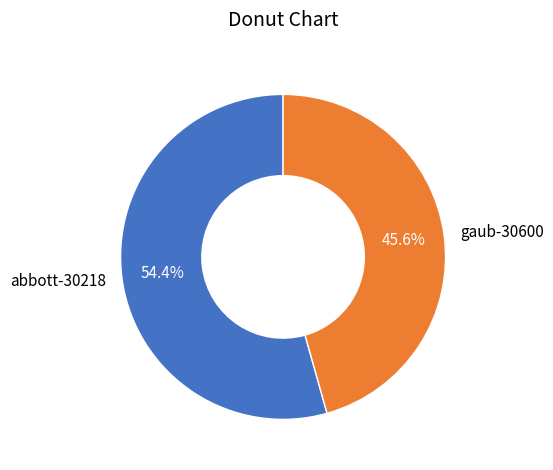

To the nearest percent, what percentage of the pie is gaub-30600?

46%